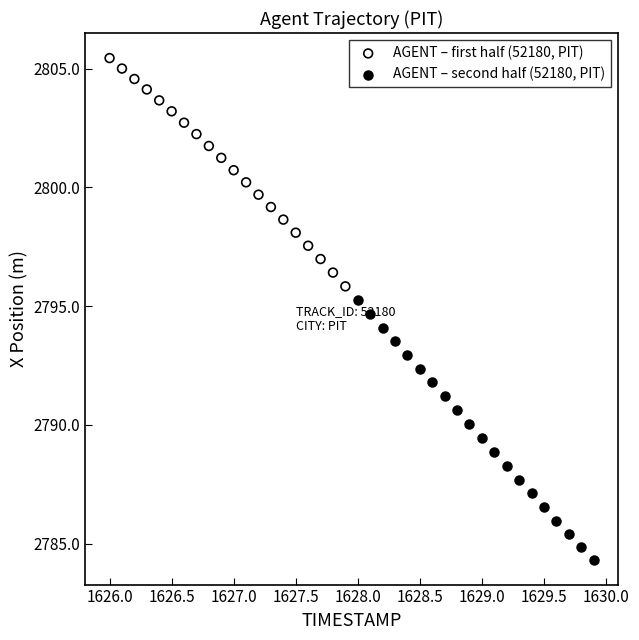

Which series contains the lowest Y value?

AGENT – second half (52180, PIT)